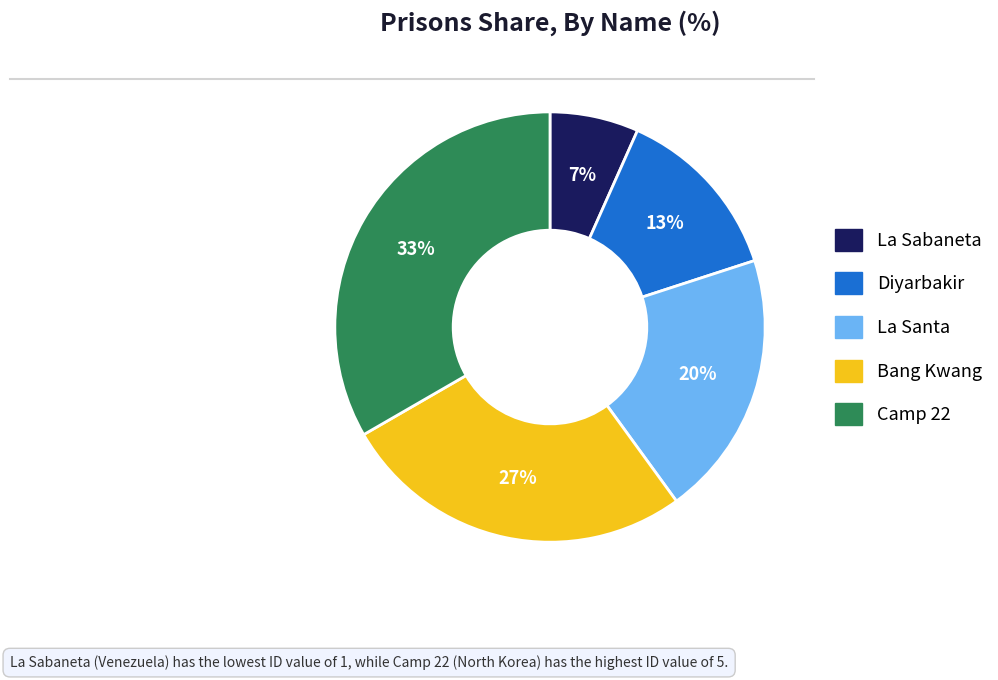

What percentage is the Diyarbakir slice, to the nearest percent?

13%